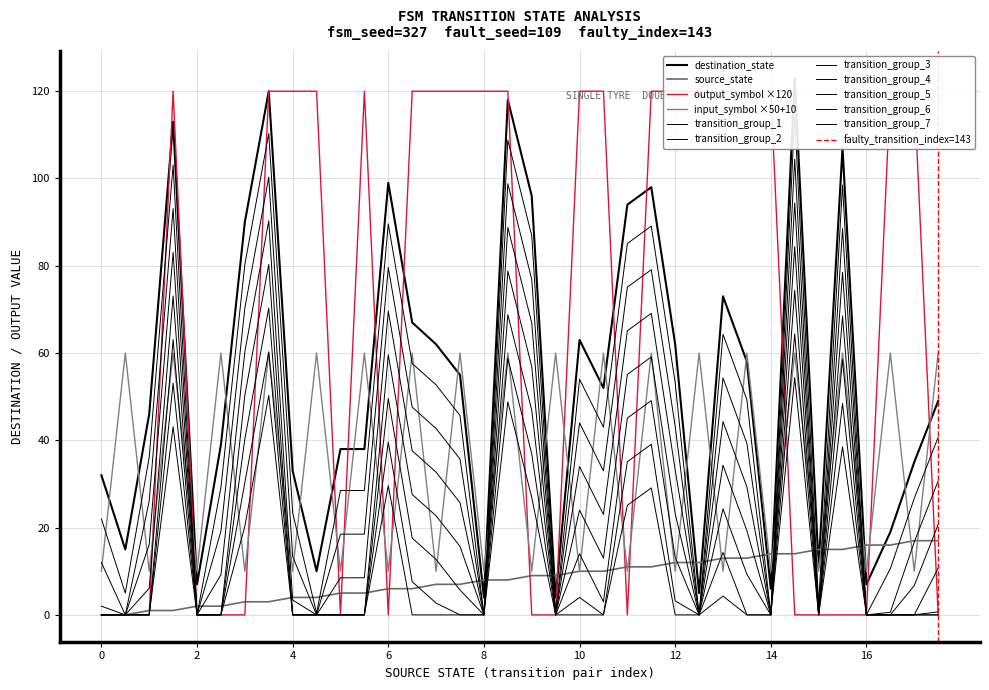

The destination_state series shows 99 at 6. True or false?

True